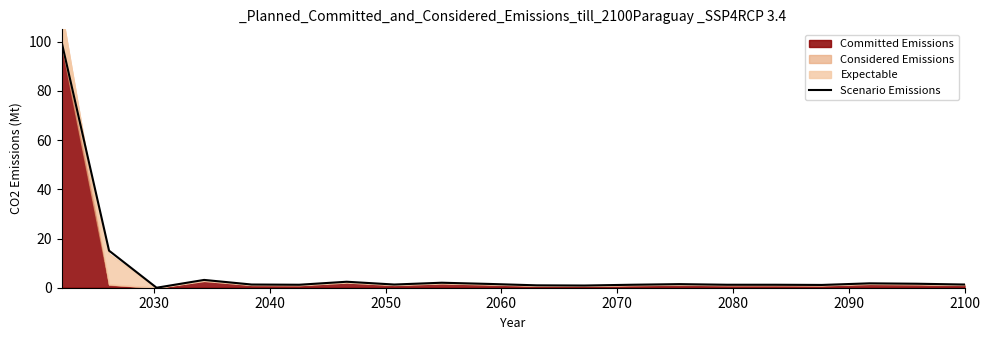

What is the maximum value for Scenario Emissions?

100.0